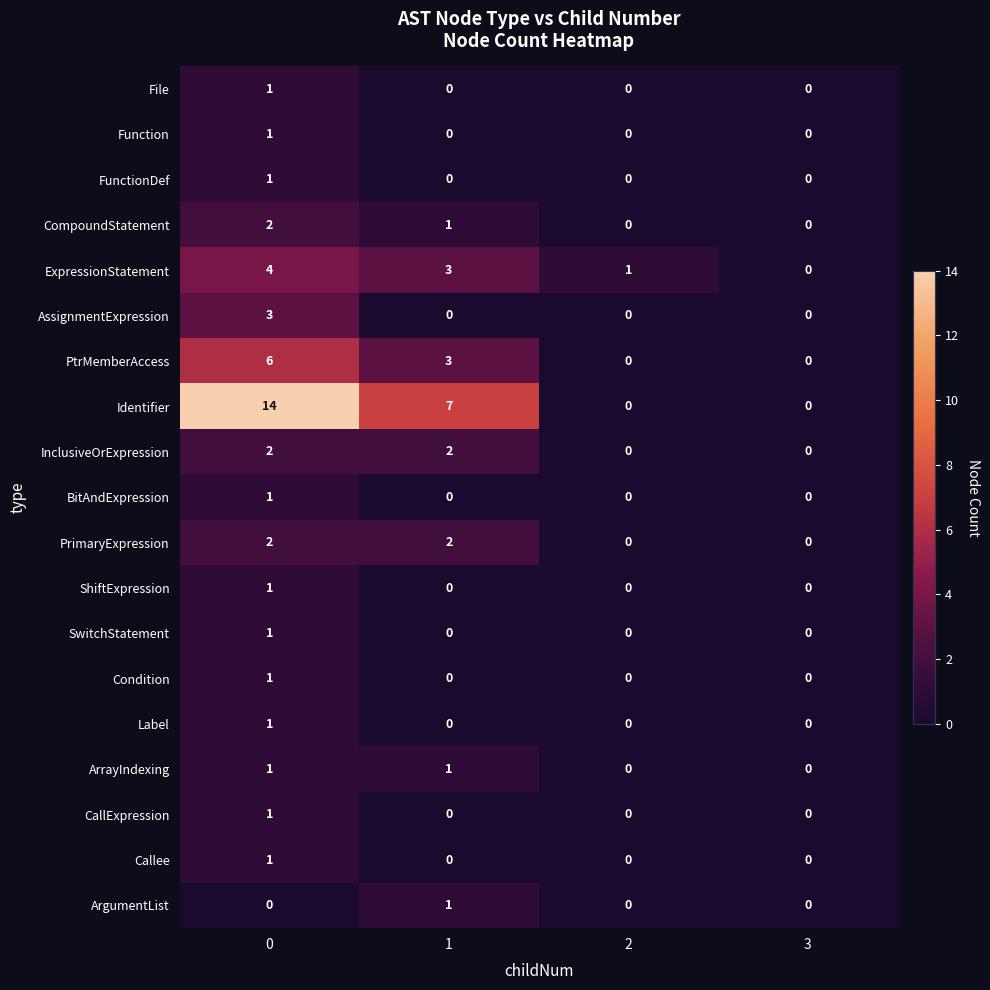

Which series changed the most between 0 and 2?

Identifier